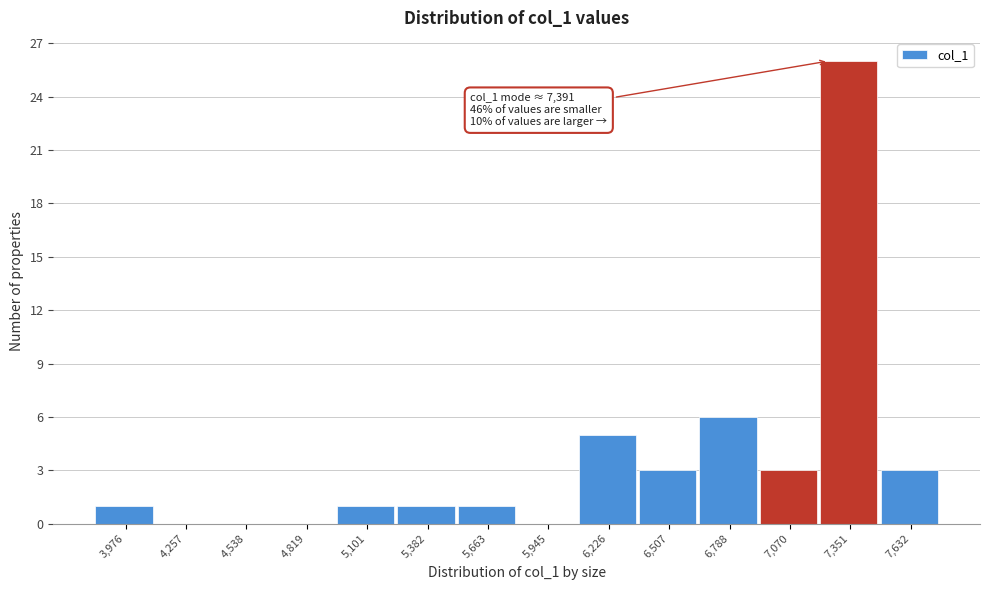

Reading left to right, extract all data points from this chart.

3,976=1	4,257=0	4,538=0	4,819=0	5,101=1	5,382=1	5,663=1	5,945=0	6,226=5	6,507=3	6,788=6	7,070=3	7,351=26	7,632=3